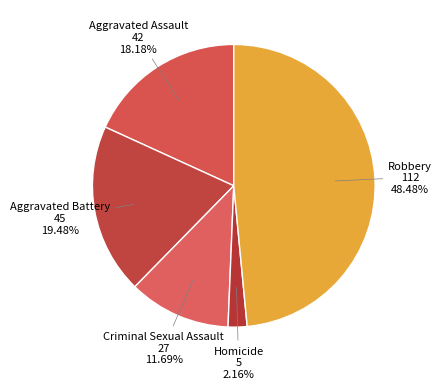

What percentage is the Homicide slice, to the nearest percent?

2%